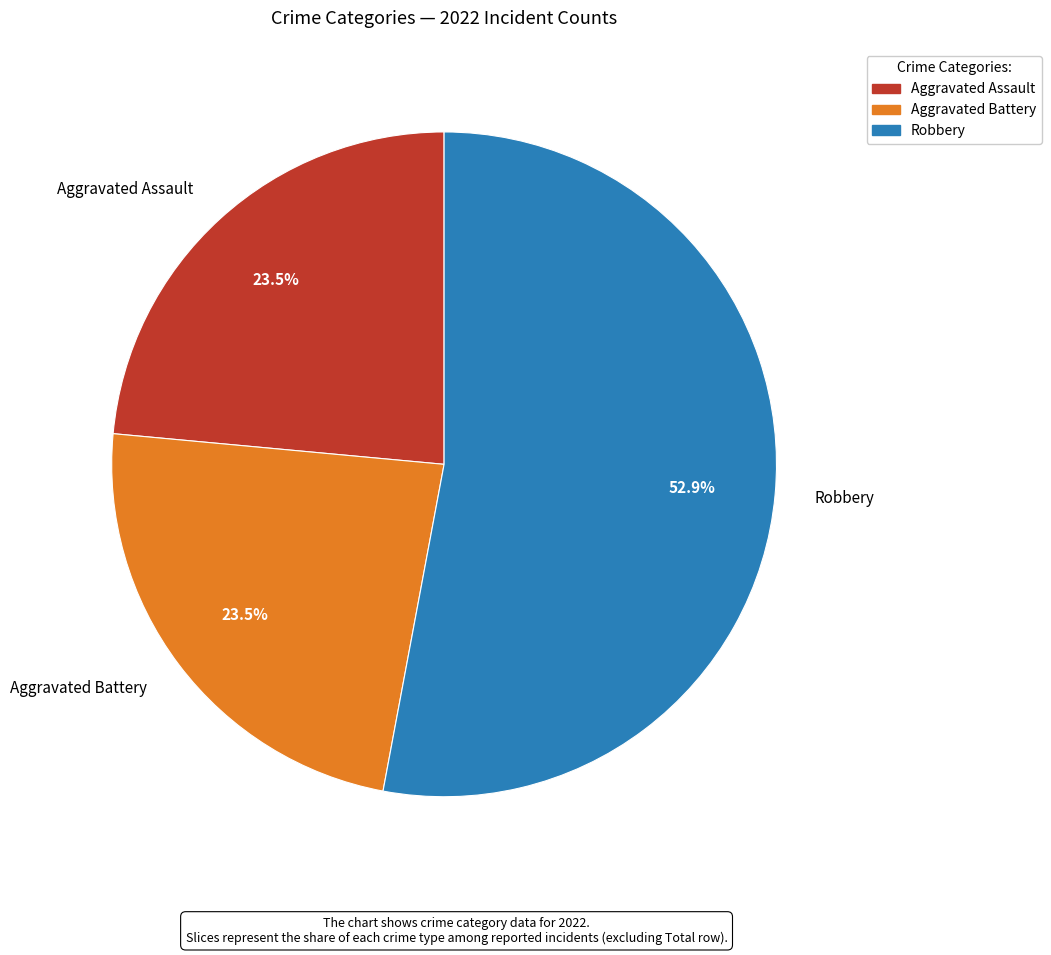

Combined, do Aggravated Battery and Robbery account for over 50%?

Yes